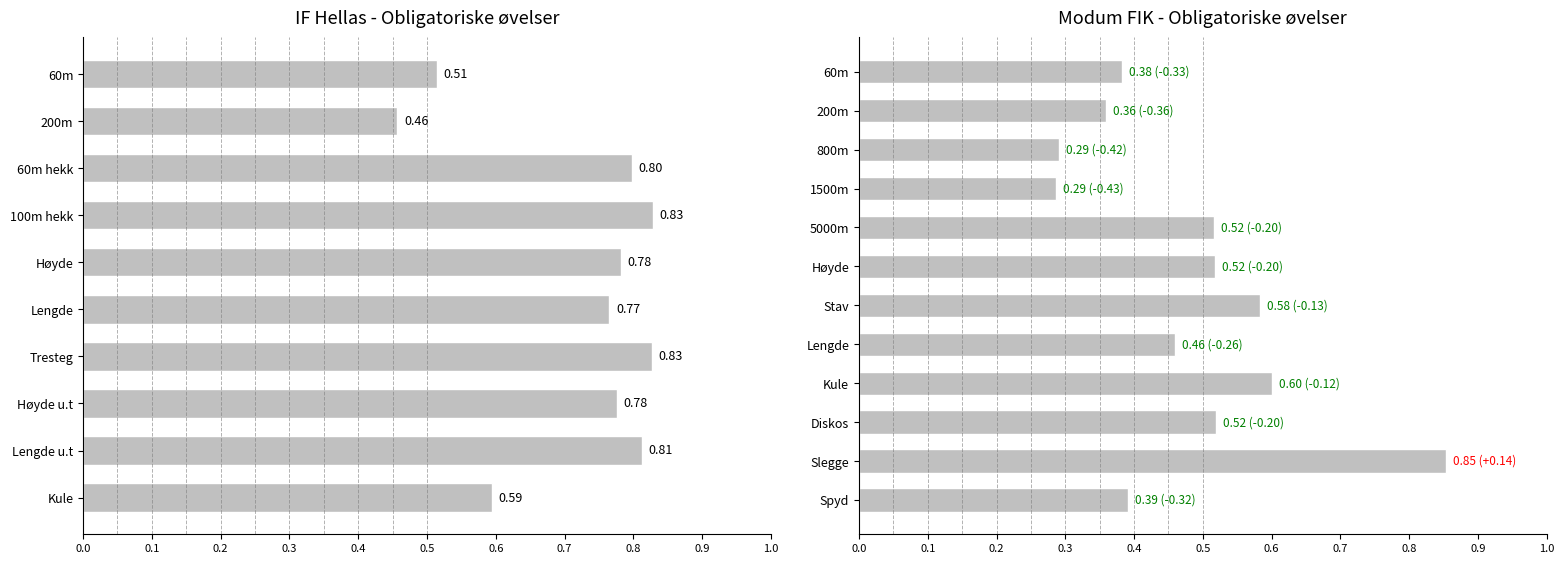

The value at Diskos is 0.5. True or false?

True